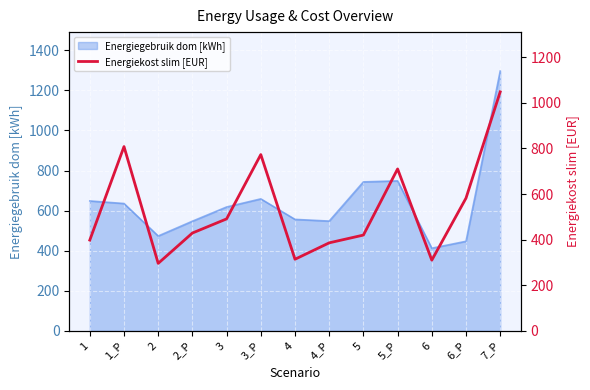

What is the ratio of the value at 1 to the value at 5?

0.9